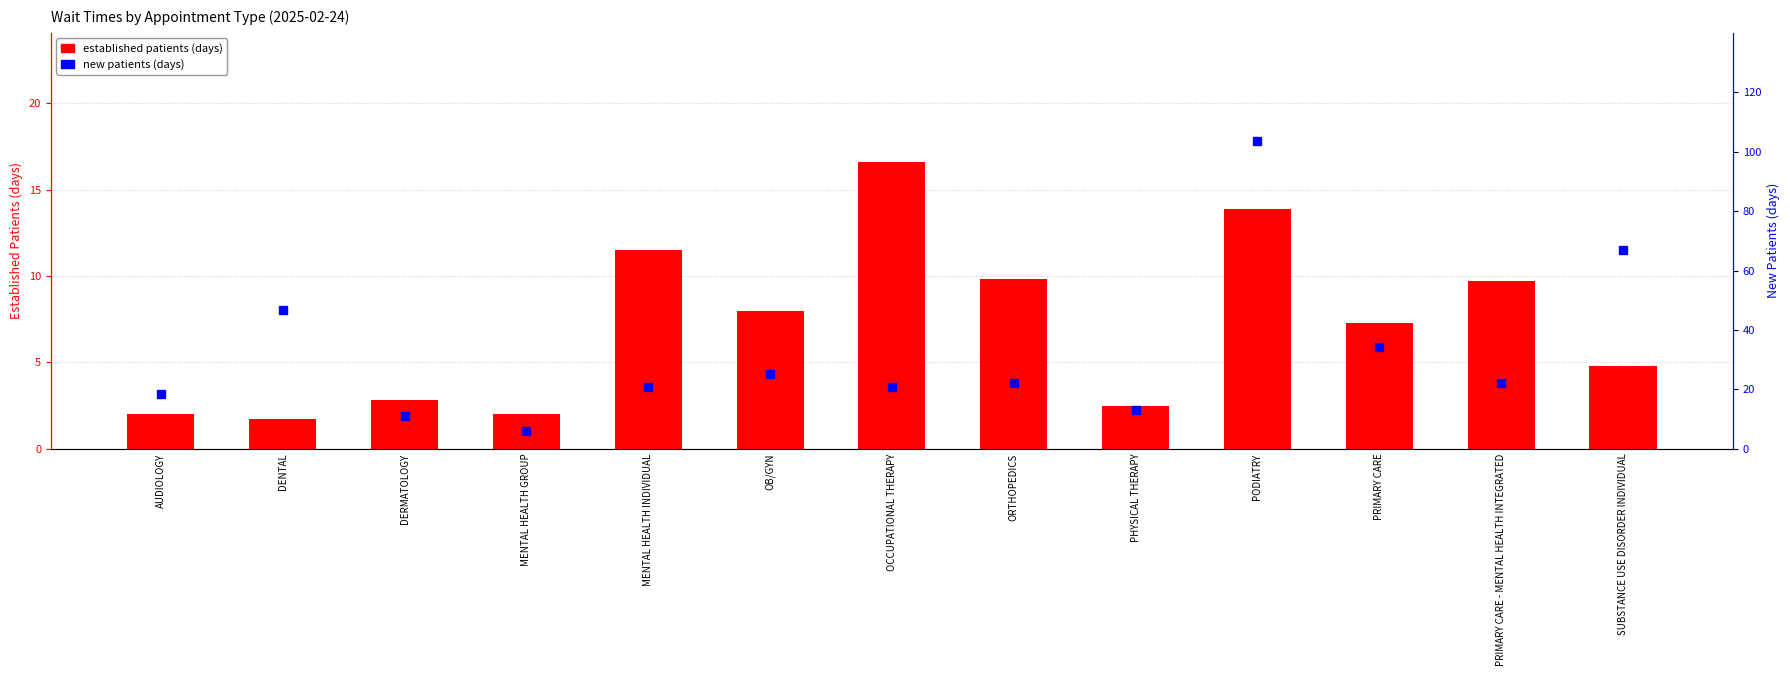

Are the bars grouped side by side (vs. stacked)?

Yes